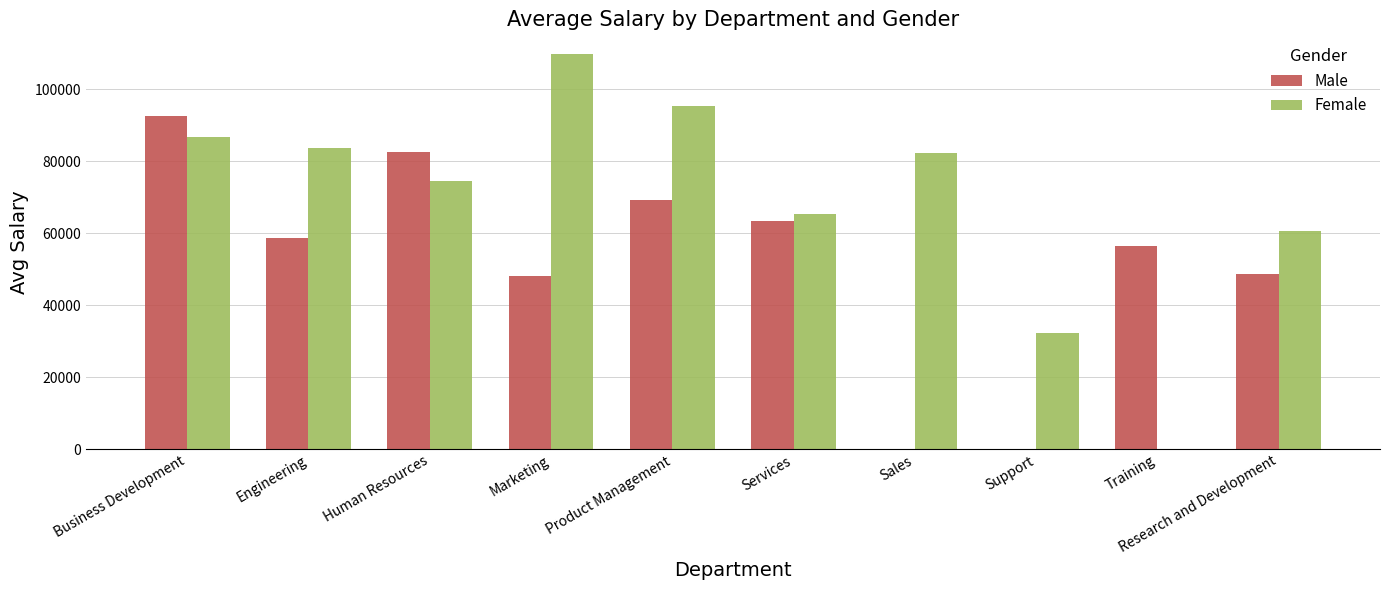

True or false: Male has a value of 33280.0 at Sales.

False